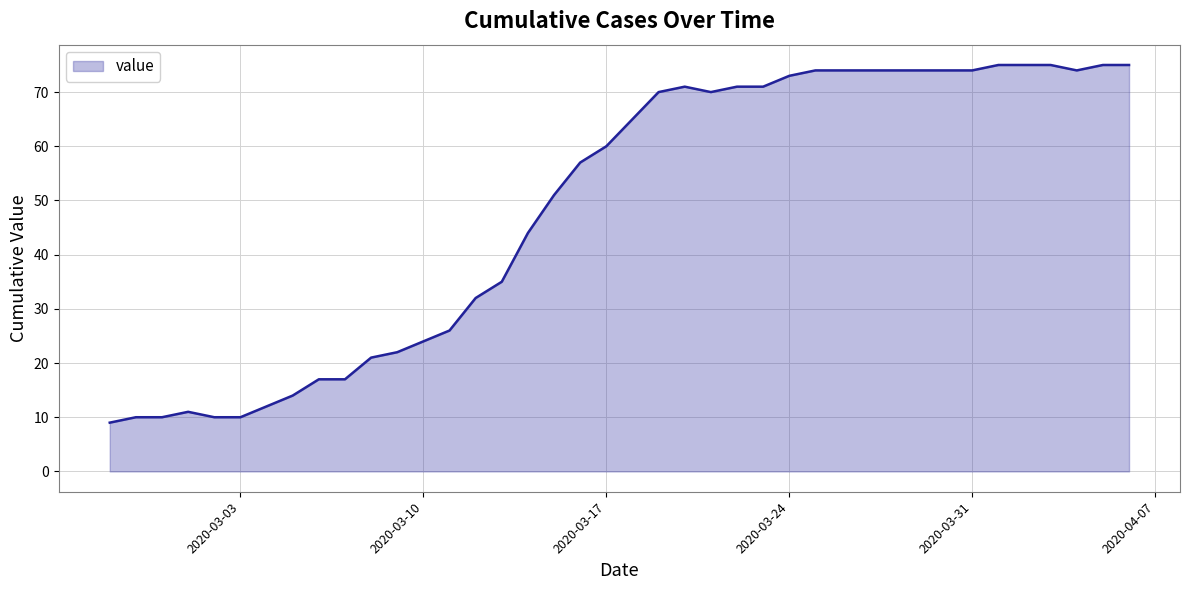

What is the smallest value displayed?

9